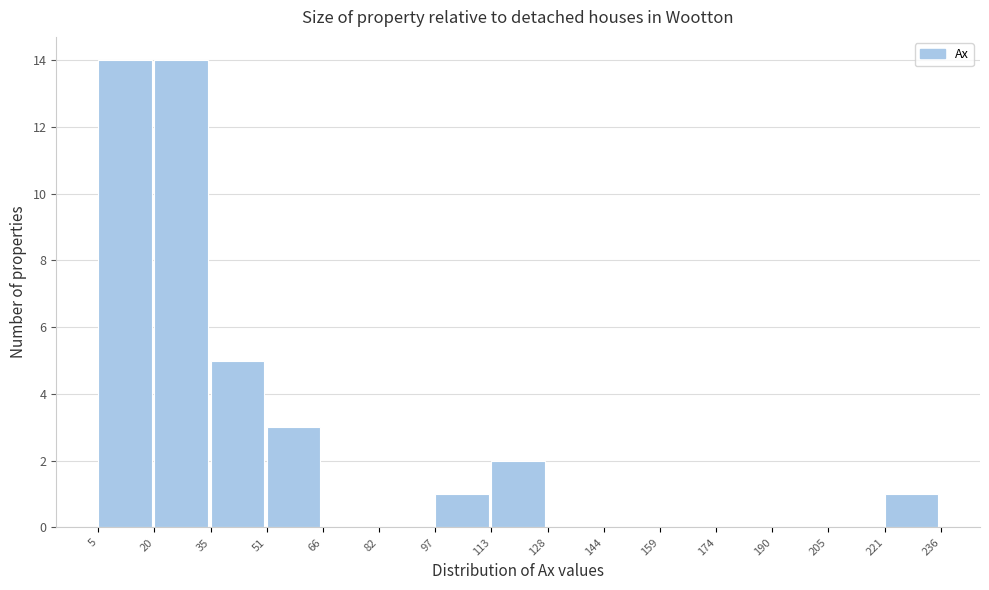

What is the height of the bar covering 97 to 113 on the x-axis? The values are not printed on the chart, so give them approximately, as read against the axis.

1